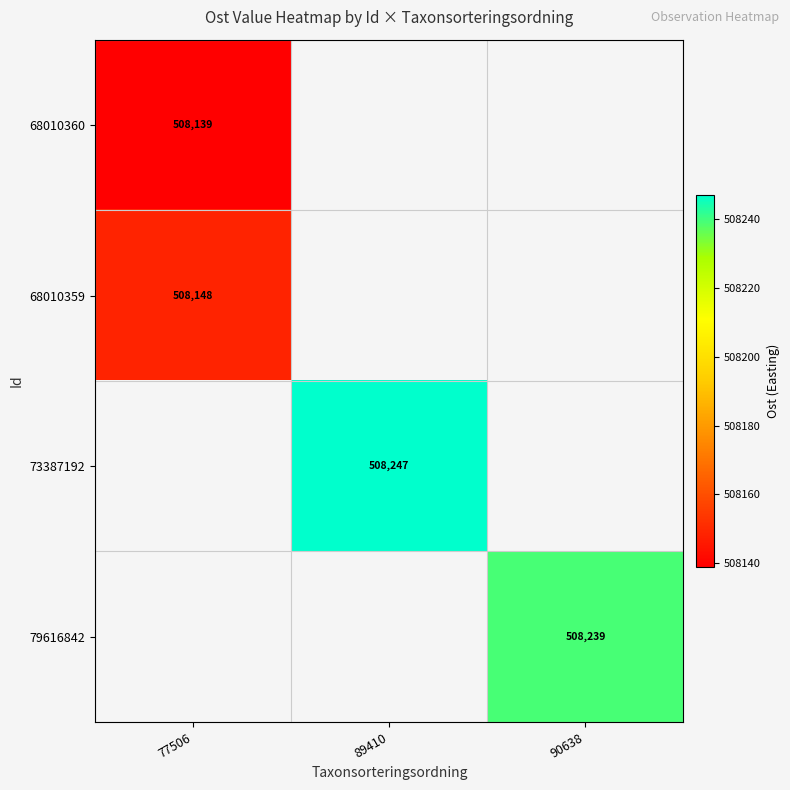

At how many categories does at least one series exceed 508236?

2